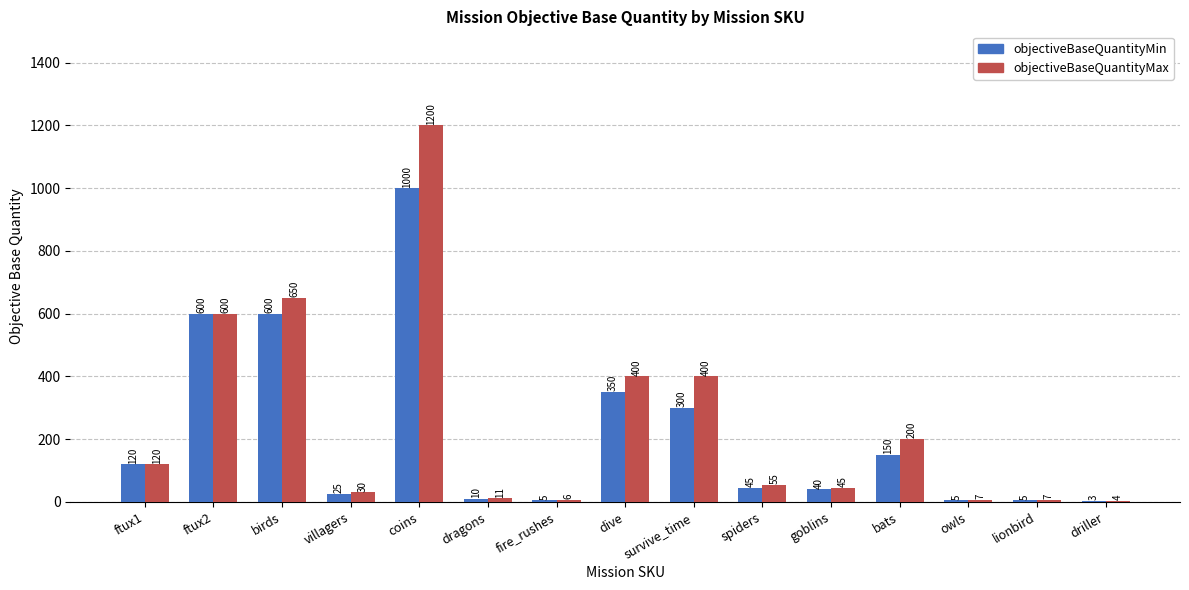

The objectiveBaseQuantityMax series shows 45 at goblins. True or false?

True